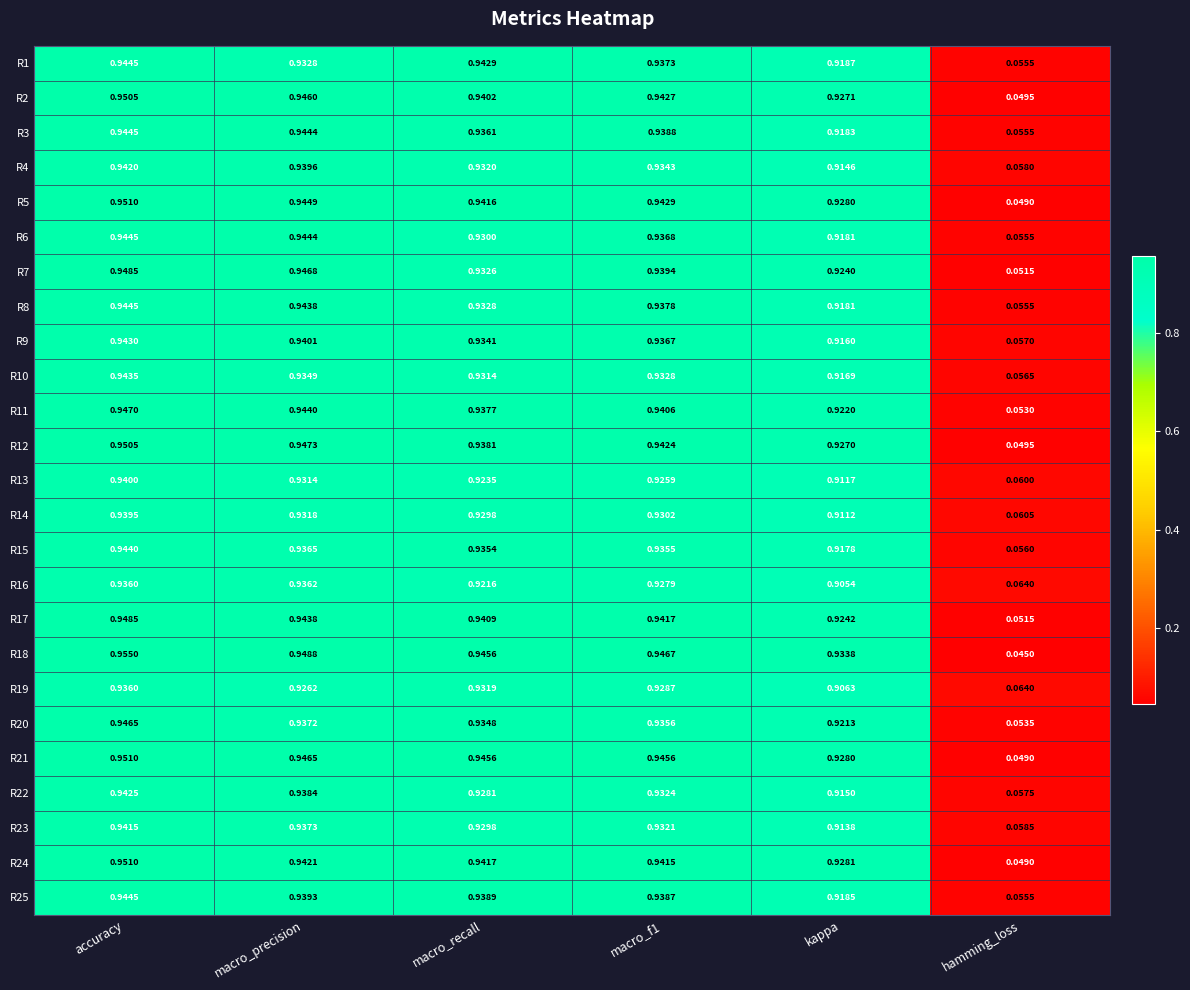

At which category is the sum across all series the highest?

accuracy